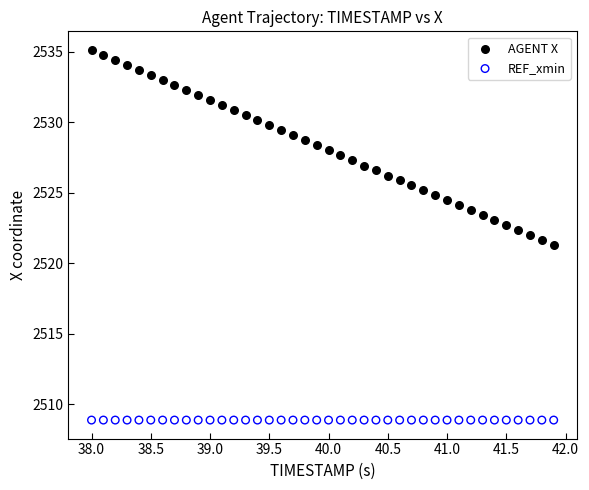

Which series reaches the minimum Y coordinate?

REF_xmin